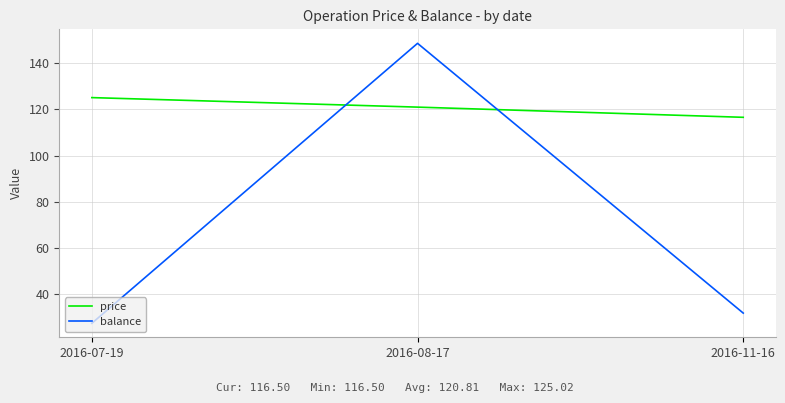

How many lines are shown in the chart?

2